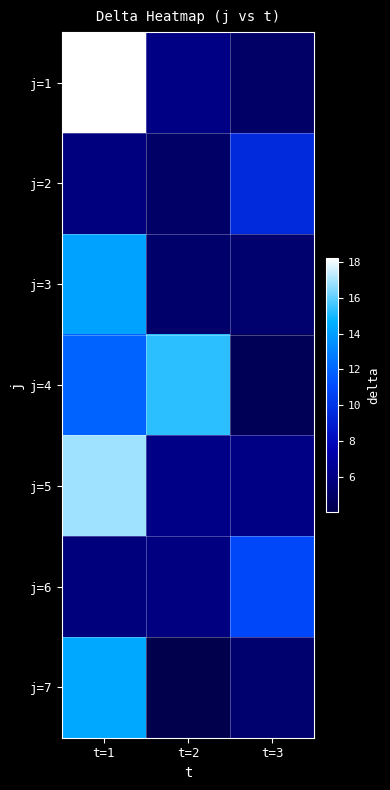

Reading left to right, list all the values displayed in this chart.

j=1: t=1=18.2	t=2=6.0	t=3=5.0
j=2: t=1=5.9	t=2=5.0	t=3=9.6
j=3: t=1=14.1	t=2=5.1	t=3=5.3
j=4: t=1=11.9	t=2=15.3	t=3=4.4
j=5: t=1=16.9	t=2=6.1	t=3=6.0
j=6: t=1=5.7	t=2=5.9	t=3=10.9
j=7: t=1=14.3	t=2=4.1	t=3=5.3